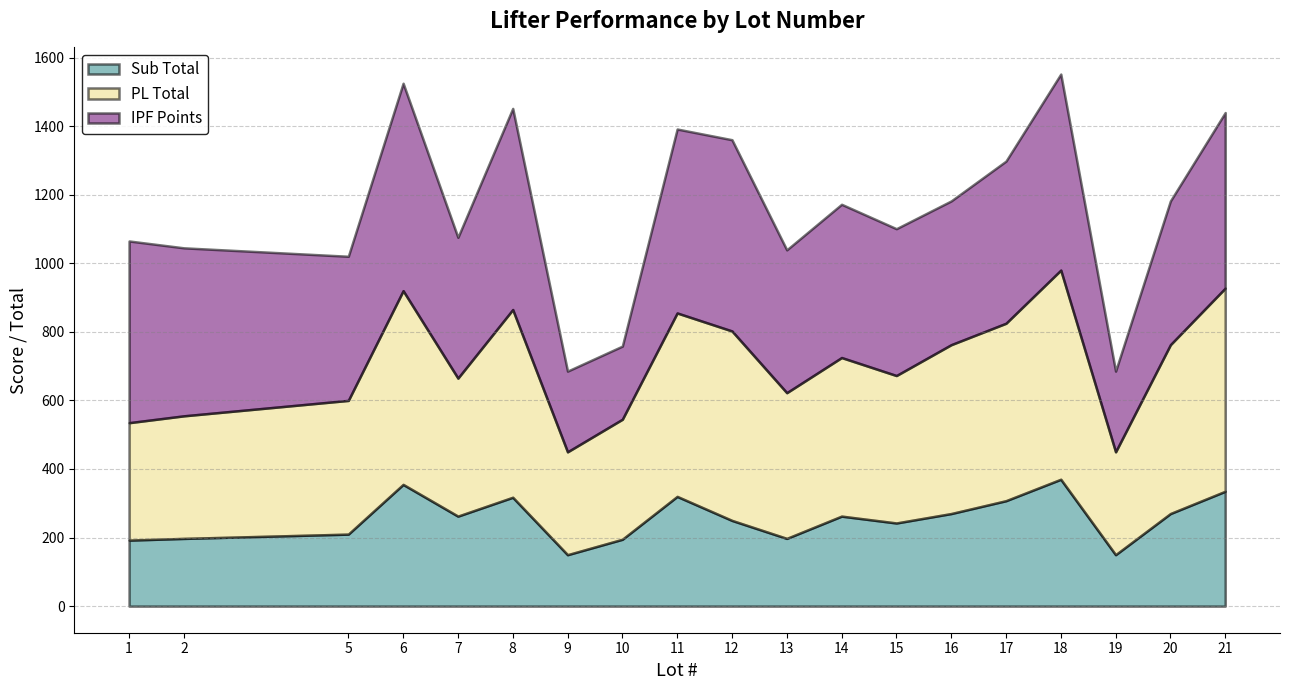

Which series has the widest spread of values?

IPF Points